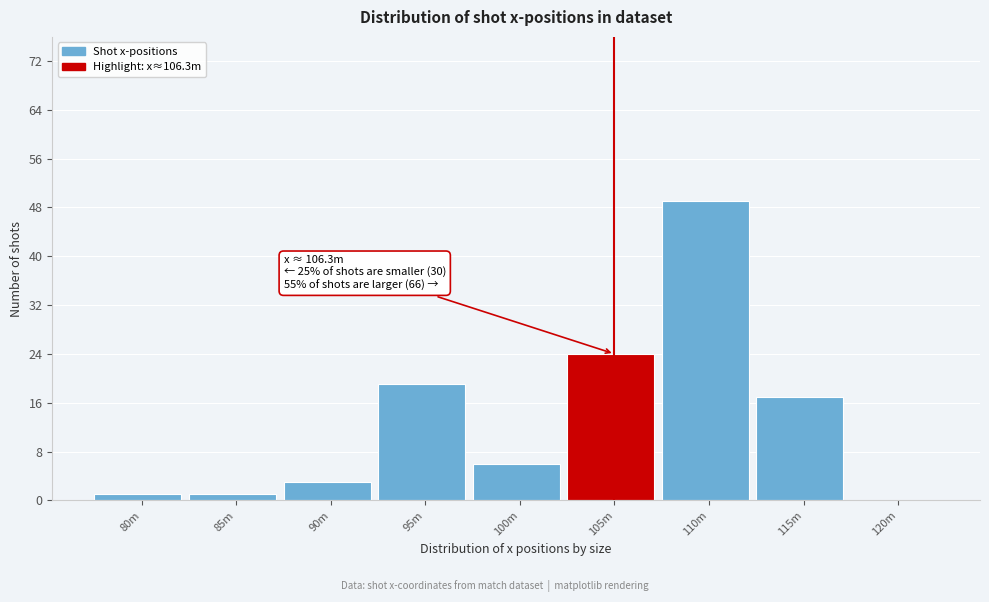

Reading right to left, list all the values displayed in this chart.

120m=0	115m=17	110m=49	105m=24	100m=6	95m=19	90m=3	85m=1	80m=1